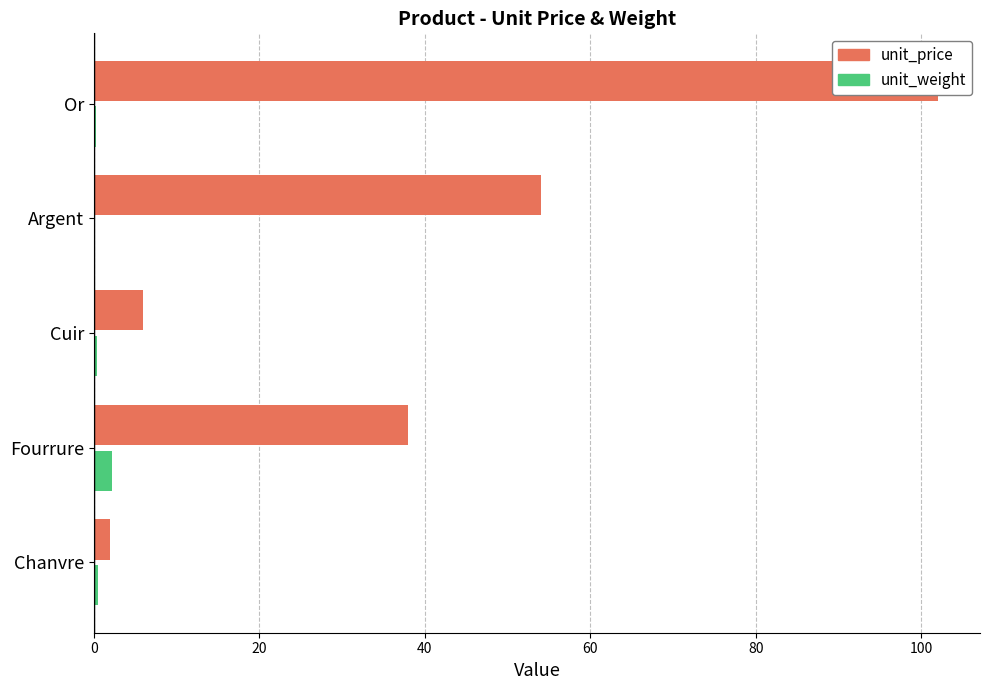

Does the chart contain stacked bars?

No